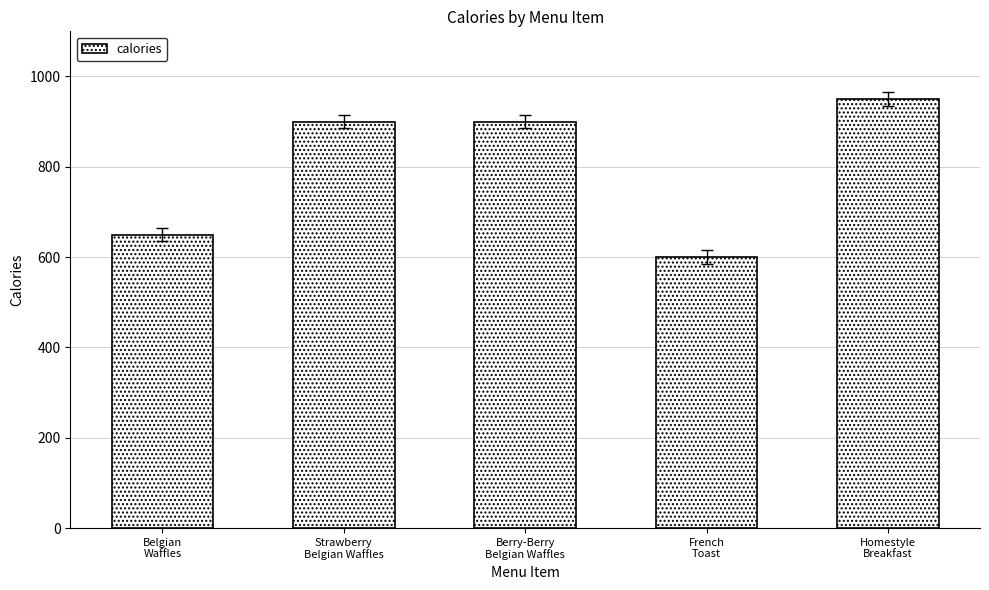

What is the value of the 3rd bar from the left?

900